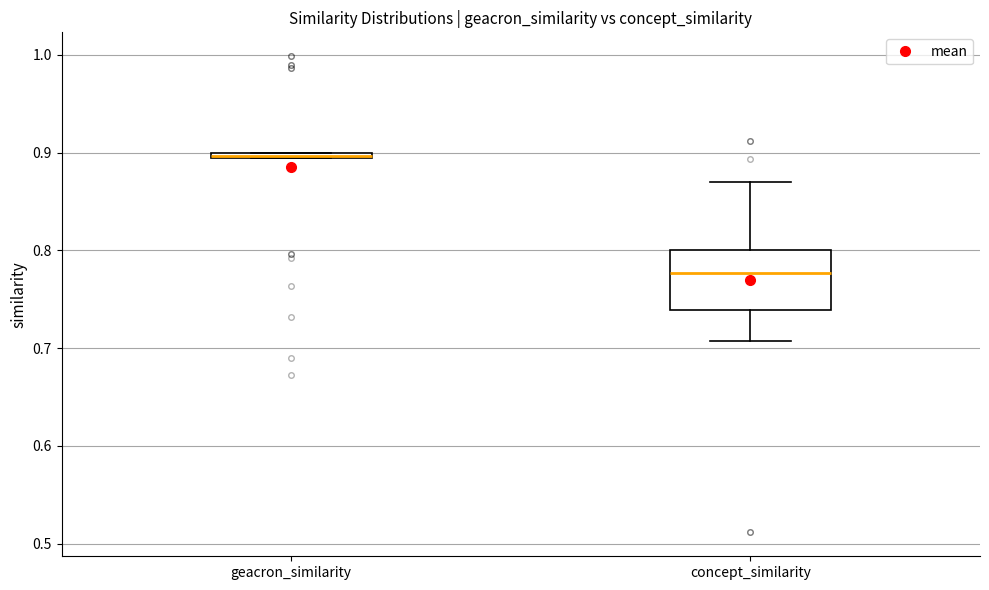

Where is the lower edge of the box for geacron_similarity on the y-axis? The values are not printed on the chart, so give them approximately, as read against the axis.

0.89